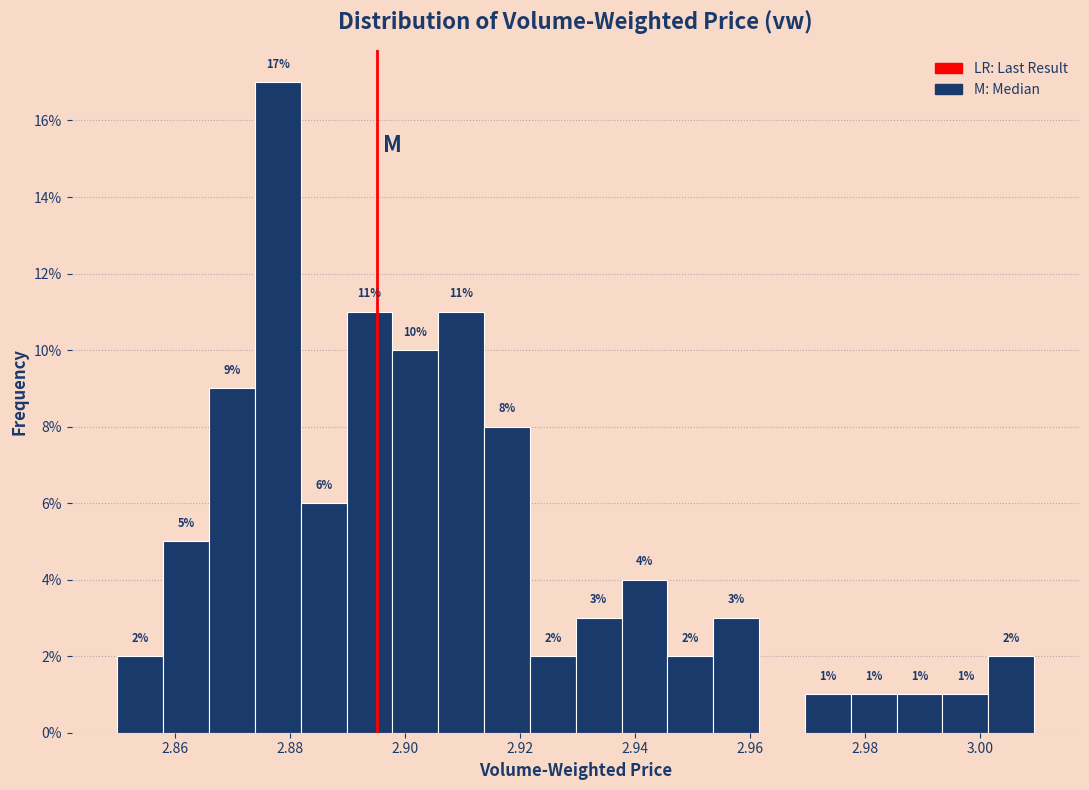

Read against the x-axis, roughly where is the centre of the tallest bar?

2.878